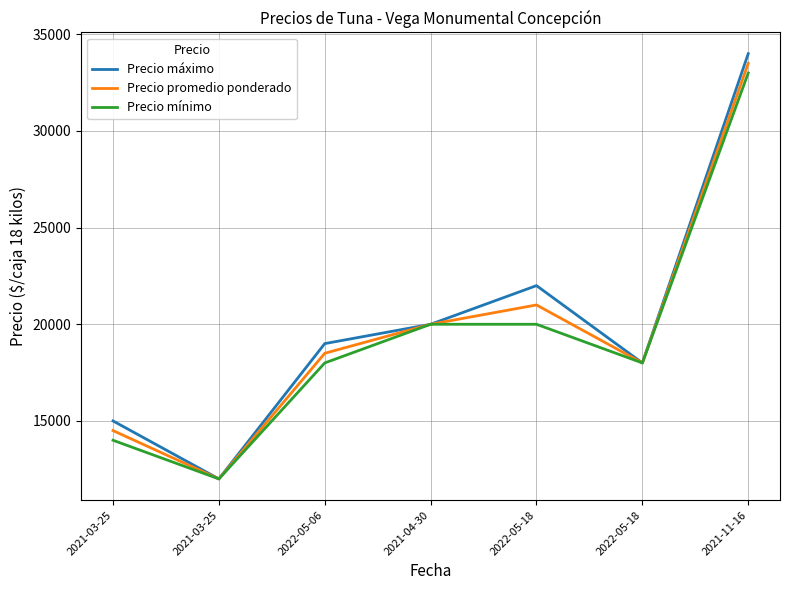

What is the spread (max minus min) of values at 2022-05-18?

2000